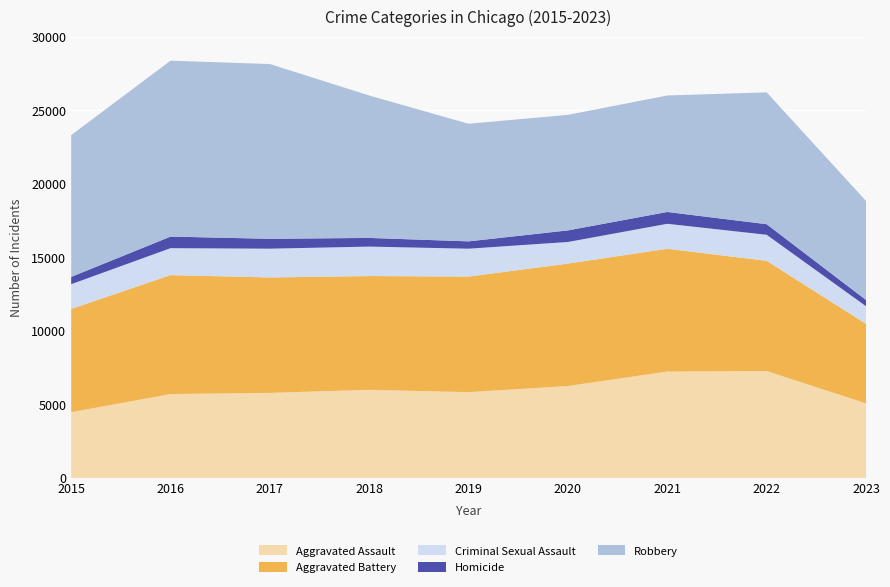

Reading left to right, what are all the values shown in this chart?

Aggravated Assault: 2015=4480	2016=5712	2017=5793	2018=6001	2019=5841	2020=6262	2021=7242	2022=7280	2023=5080
Aggravated Battery: 2015=7018	2016=8086	2017=7845	2018=7734	2019=7857	2020=8320	2021=8347	2022=7489	2023=5401
Criminal Sexual Assault: 2015=1683	2016=1833	2017=1958	2018=2003	2019=1897	2020=1470	2021=1699	2022=1772	2023=1204
Homicide: 2015=496	2016=786	2017=672	2018=589	2019=498	2020=787	2021=804	2022=719	2023=423
Robbery: 2015=9638	2016=11960	2017=11880	2018=9681	2019=7995	2020=7855	2021=7918	2022=8964	2023=6735